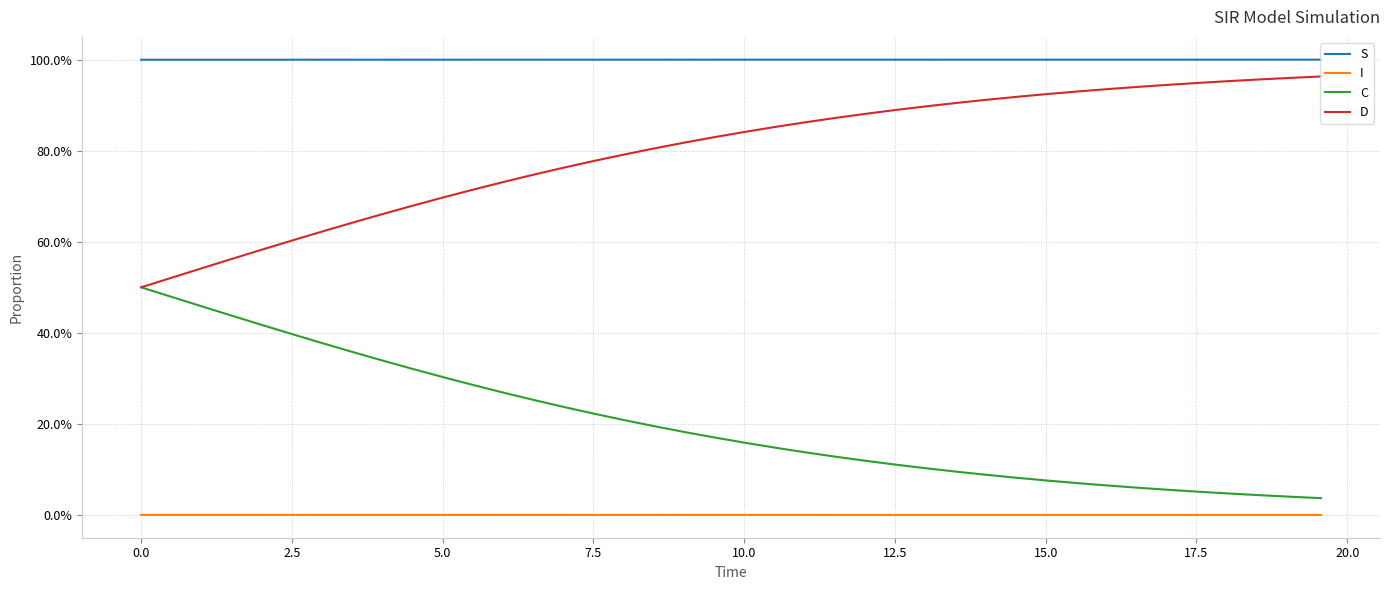

True or false: I and C cross at least once.

False